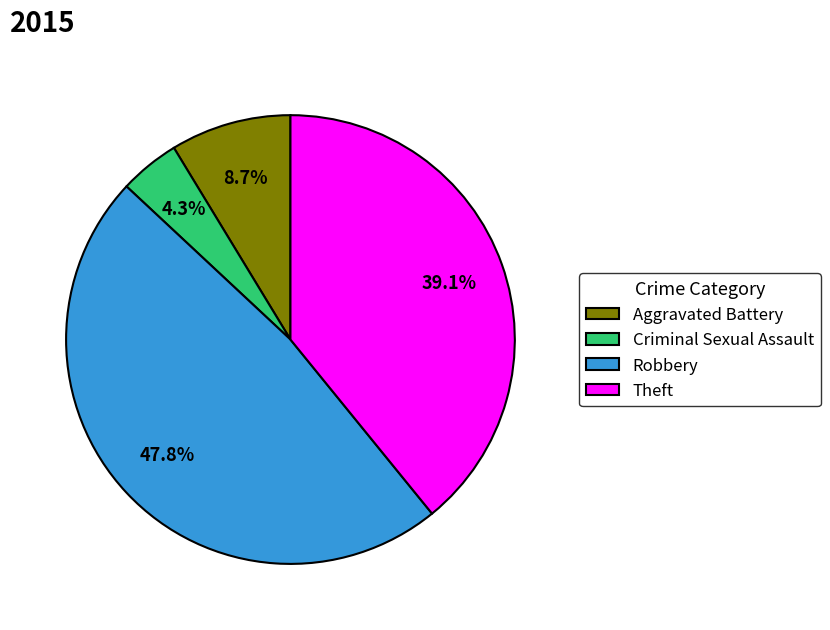

To the nearest percent, what is the combined percentage of Aggravated Battery and Theft?

48%